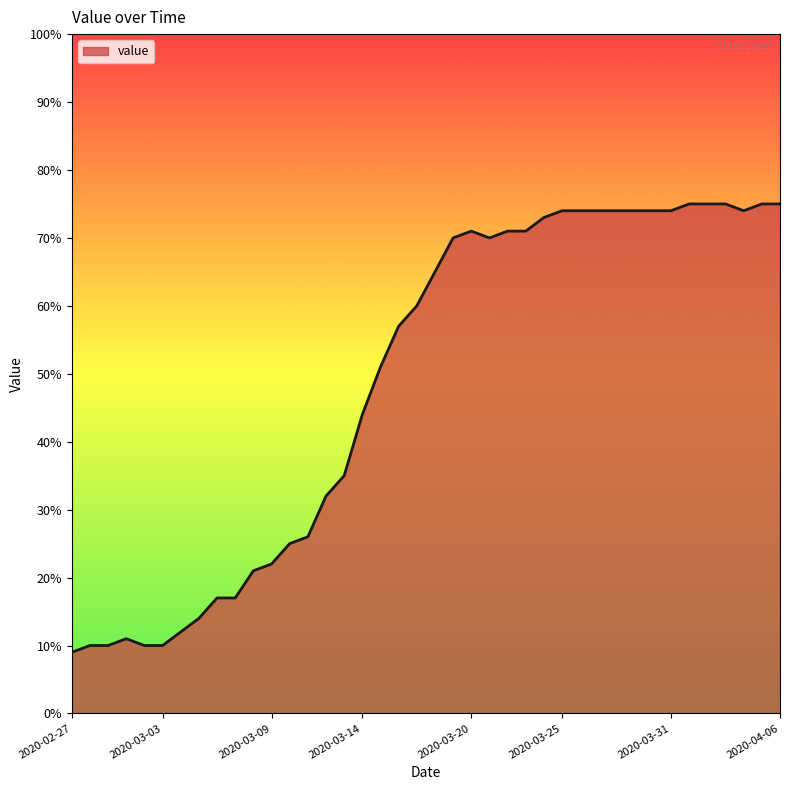

What is the minimum value shown in the chart?

9